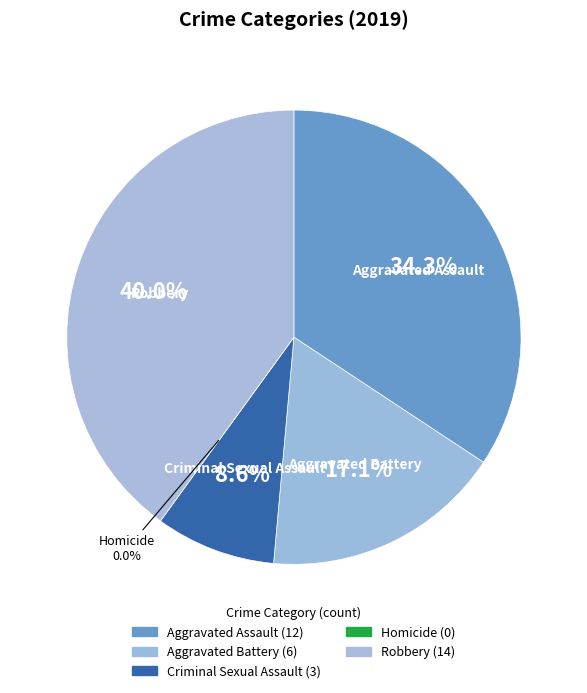

What is the change in value from Criminal Sexual Assault to Robbery?

+11